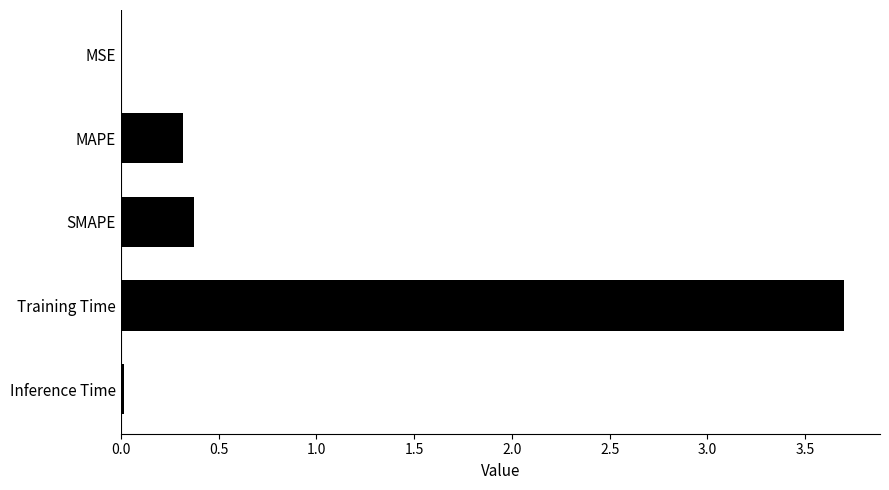

True or false: the data shows 0.6 at SMAPE.

False